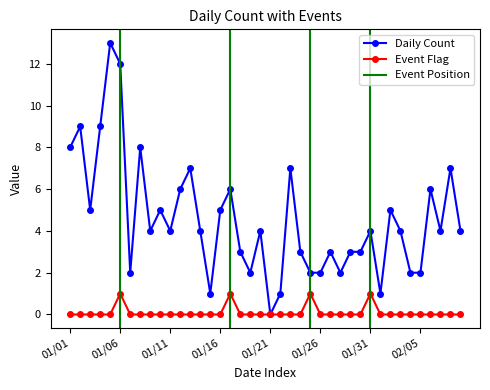

What is the sum of all Daily Count values?

182